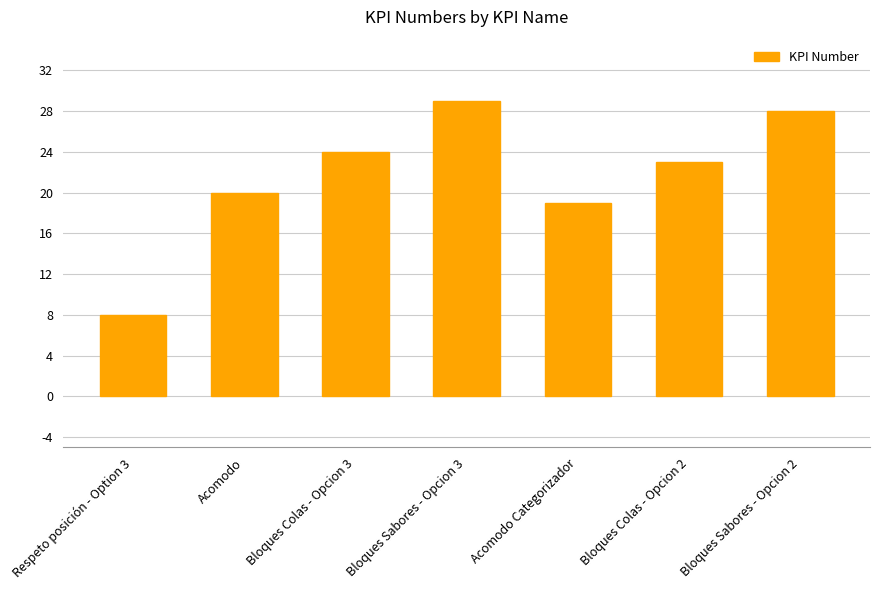

Where is the data nearest to the value 18?

Acomodo Categorizador